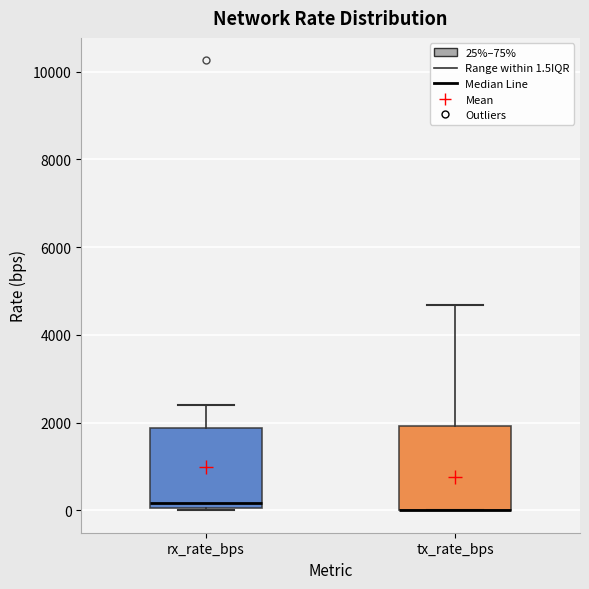

Reading left to right, read every box against the y-axis: the position of its median line, the range the box covers, and the ends of its whiskers. The values are not printed on the chart, so give them approximately, as read against the axis.

rx_rate_bps: median 200, box 0 to 1800, whiskers 0 to 2400
tx_rate_bps: median 0 (drawn on the box's lower edge), box 0 to 2000, whiskers 0 to 4600